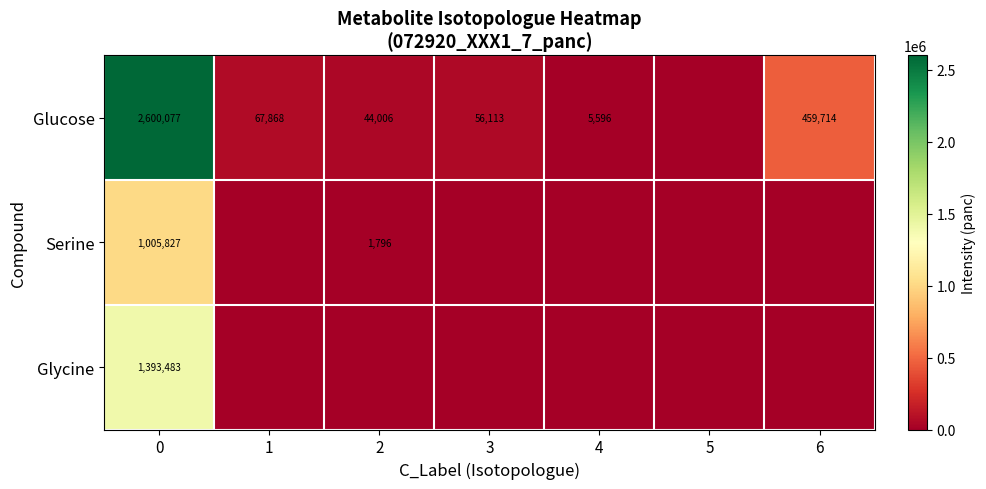

True or false: Glucose has a value of 2600077 at 0.

True